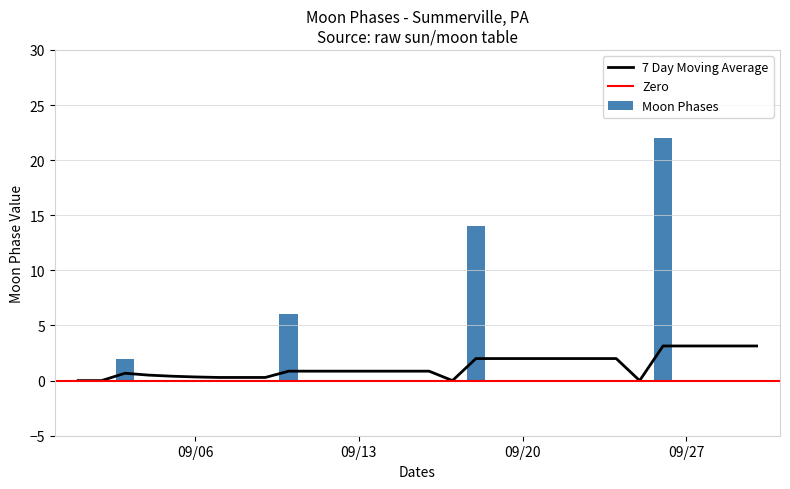

What is the highest value of the Moon Phases series?

22